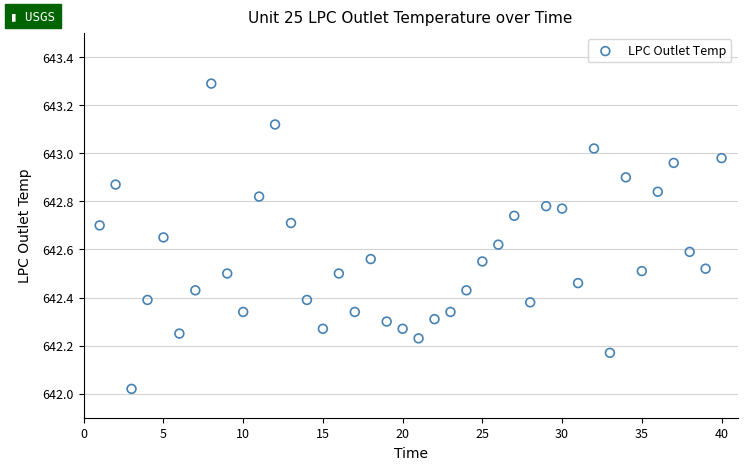

What is the range of Y values (max minus min)?

1.3